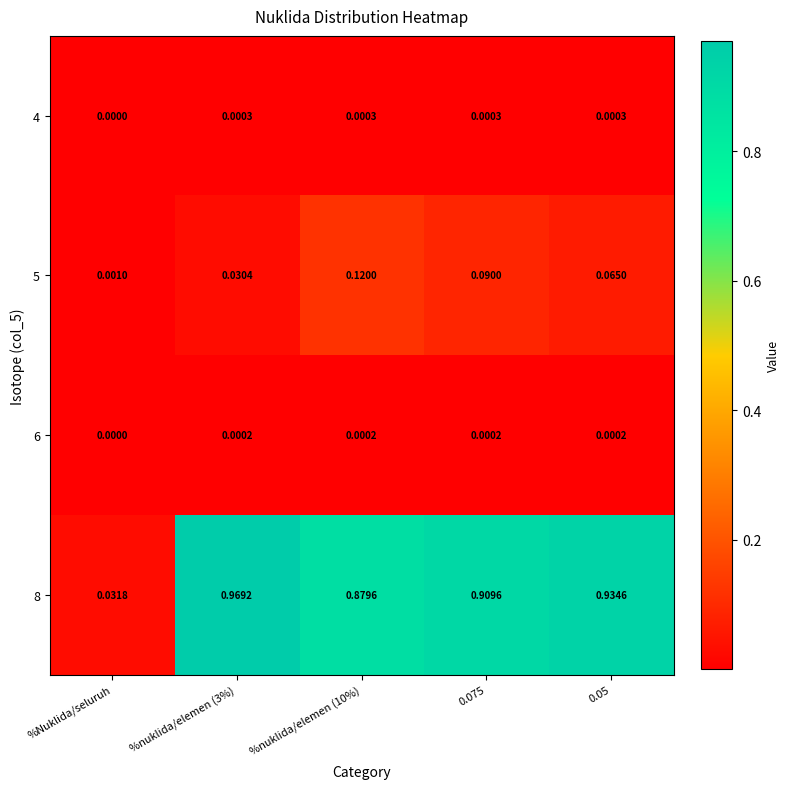

Which category has the lowest value in the 4 series?

%Nuklida/seluruh